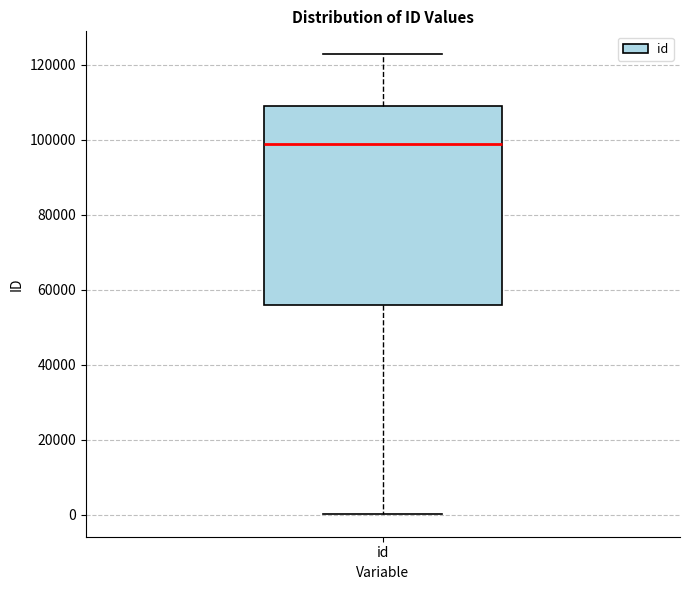

Where does the upper whisker of the box for id end on the y-axis? The values are not printed on the chart, so give them approximately, as read against the axis.

122000